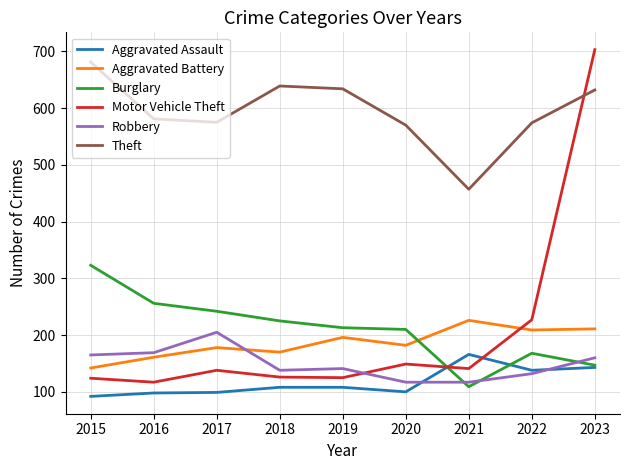

The value of Burglary at 2022 is 276. True or false?

False